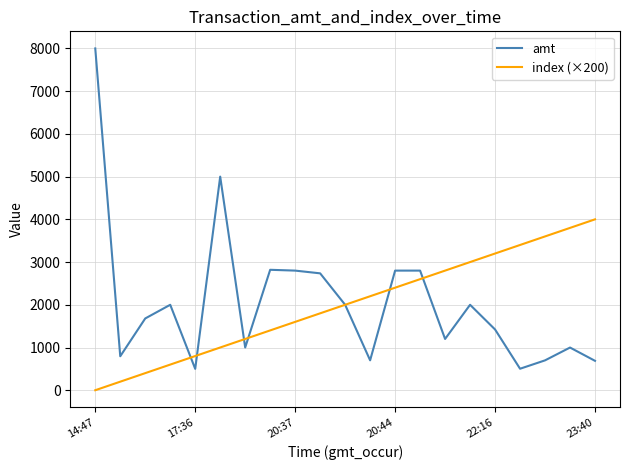

Count the number of categories in the chart.

21